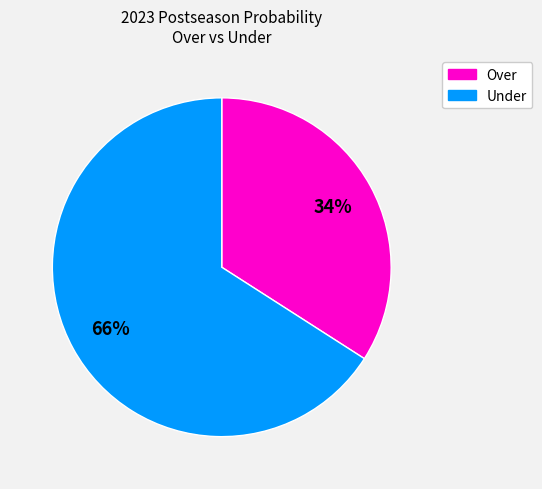

To the nearest percent, what is the average slice percentage?

50%